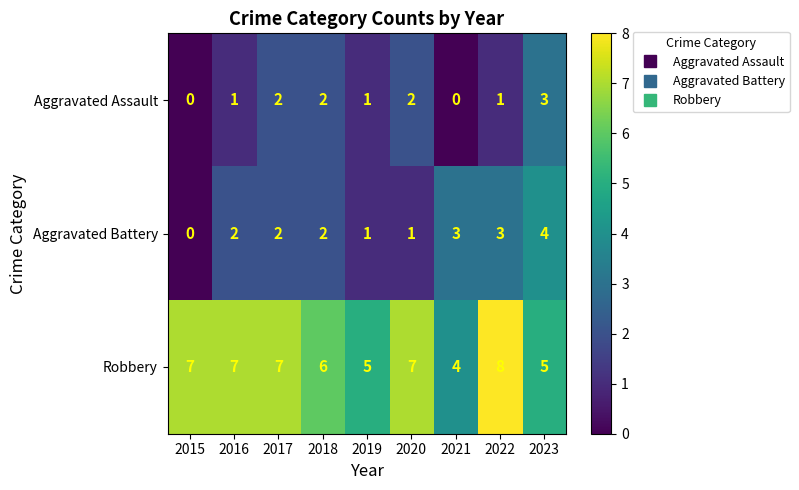

How many series are shown in this chart?

3